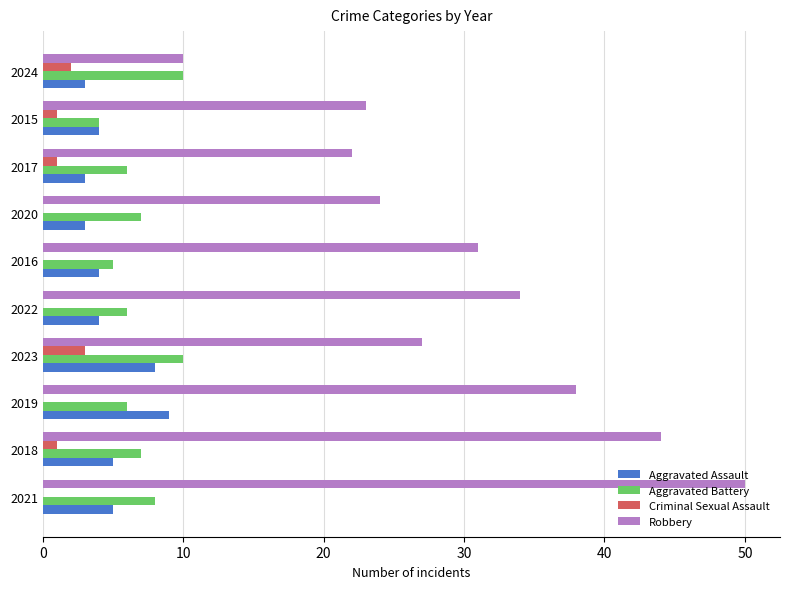

The Aggravated Assault series shows 4 at 2015. True or false?

True